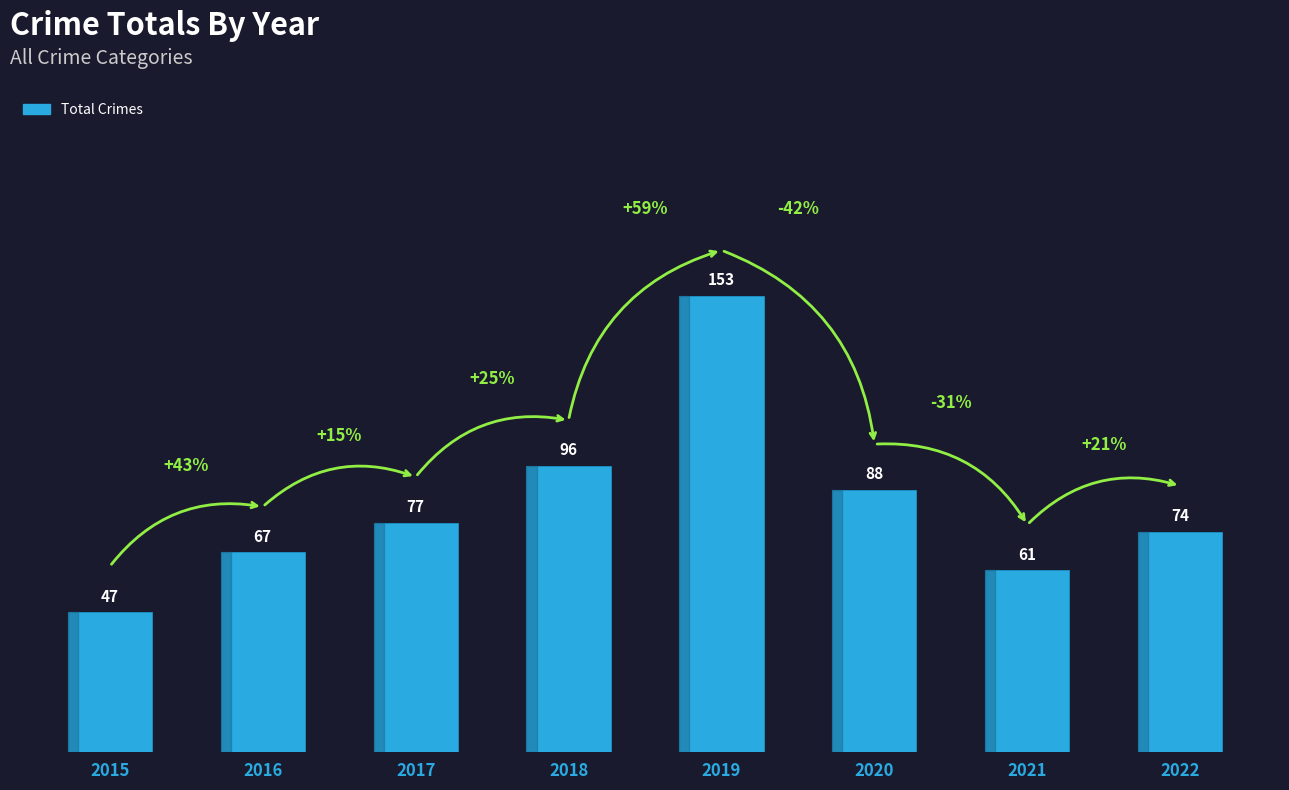

Count the number of data series in this chart.

1